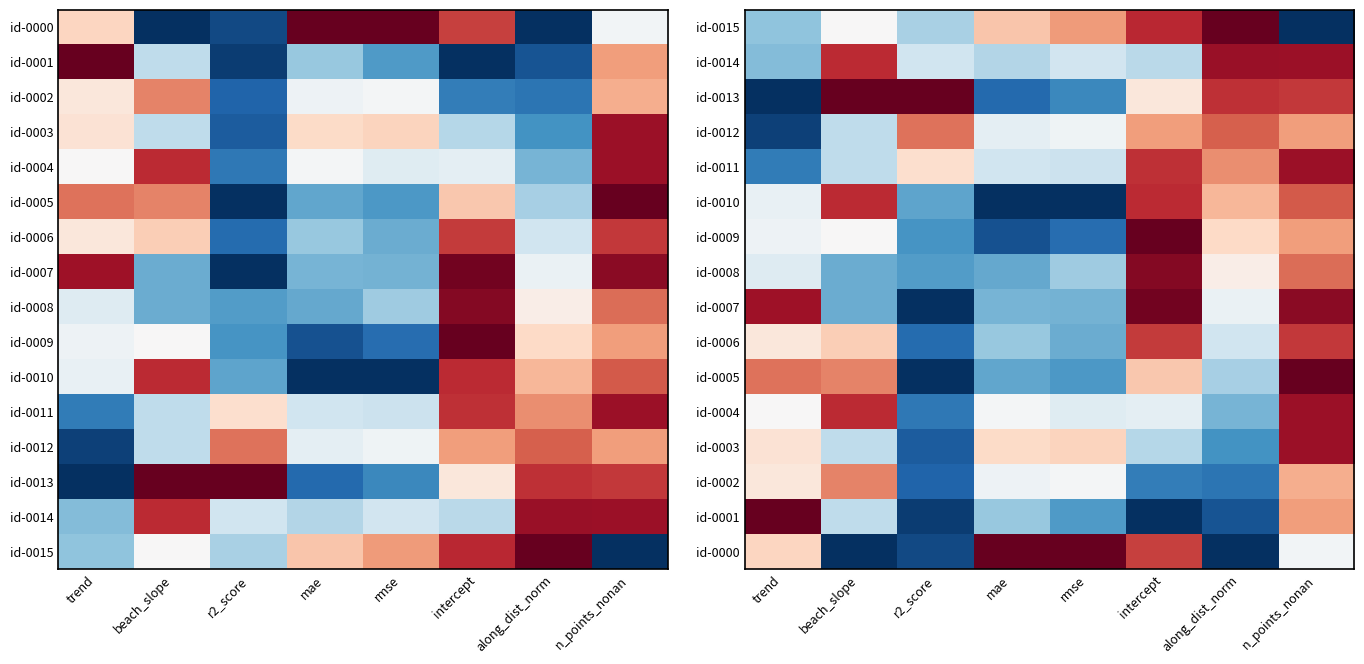

At which category is the sum across all series the highest?

n_points_nonan